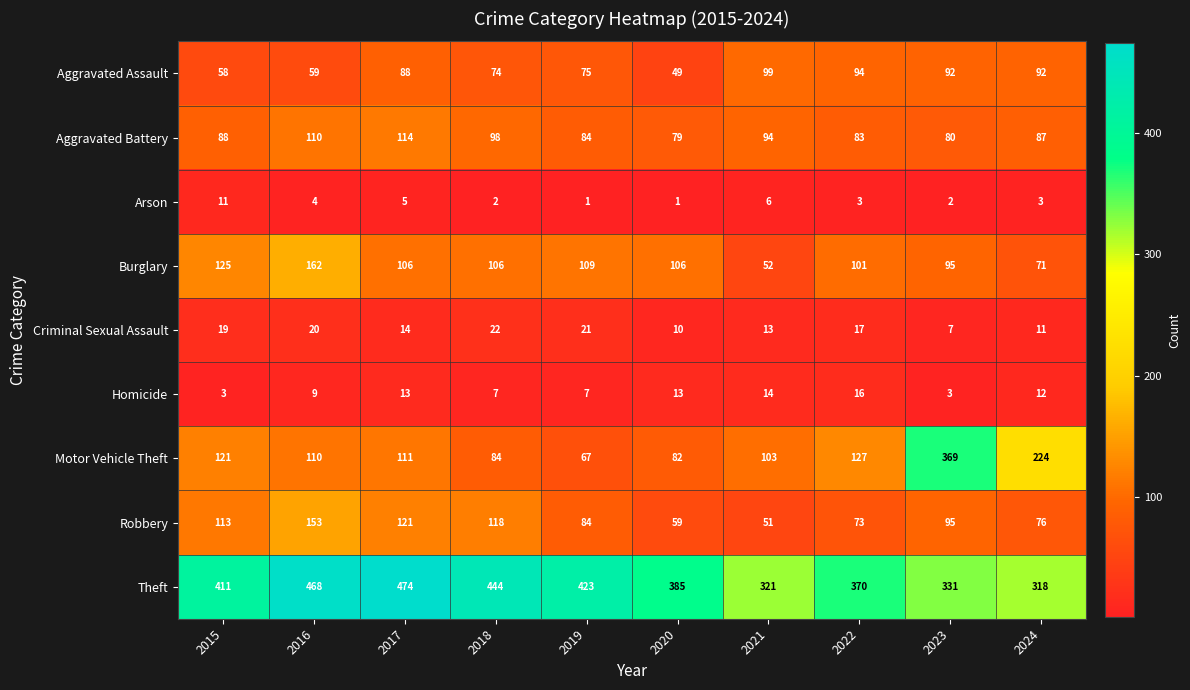

Where is Arson nearest to the value 6?

2021